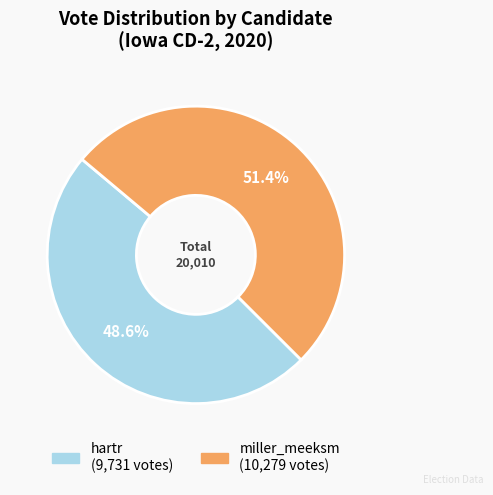

What is the largest slice in the pie chart?

miller_meeksm